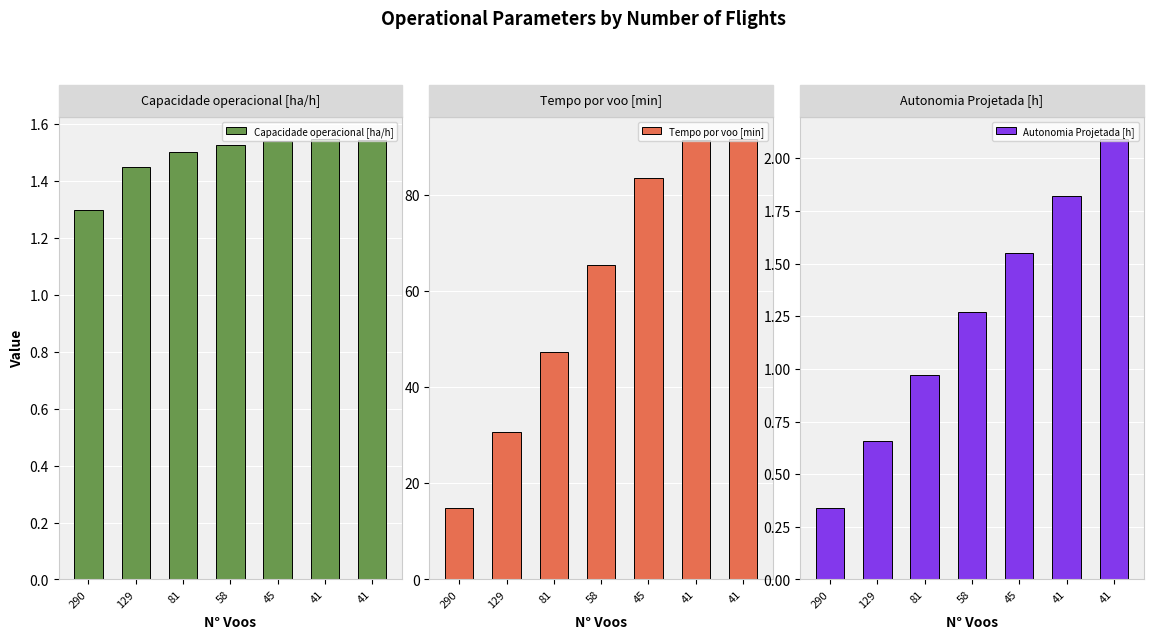

What is the difference between the second highest and second lowest values in the Autonomia Projetada [h] series?

1.2